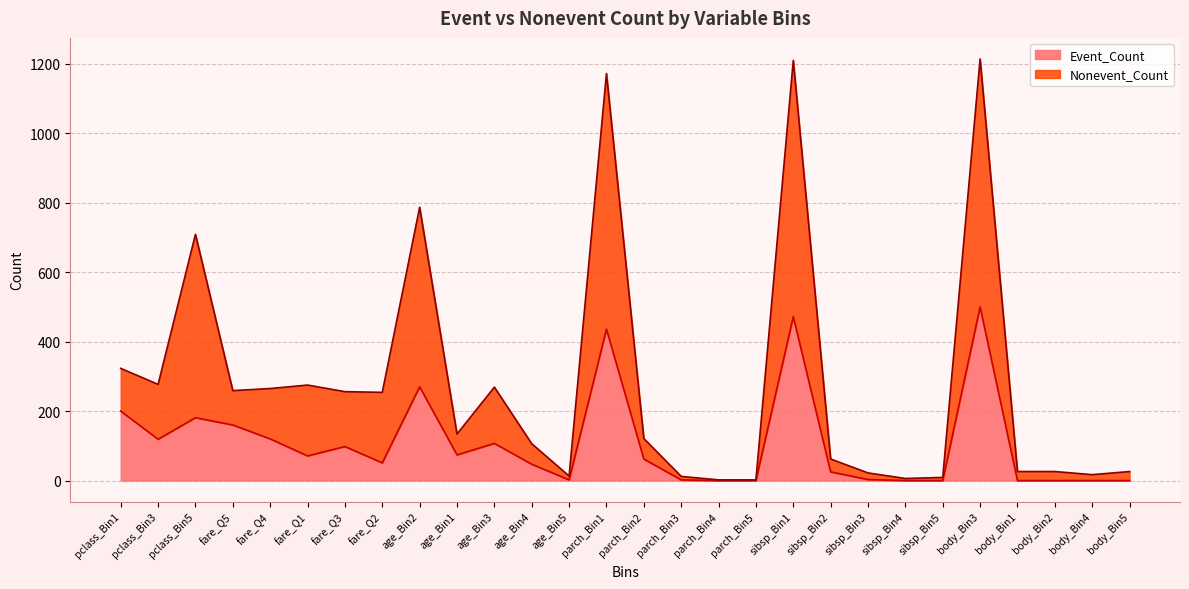

At which label is Event_Count closest to 250?

age_Bin2